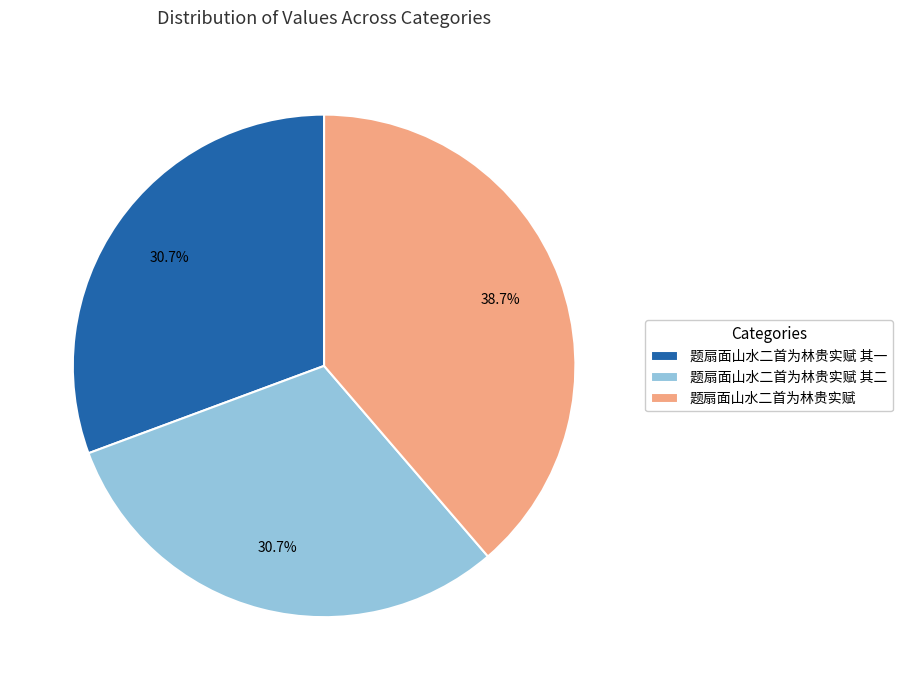

Between 题扇面山水二首为林贵实赋 其一 and 题扇面山水二首为林贵实赋, which is larger?

题扇面山水二首为林贵实赋